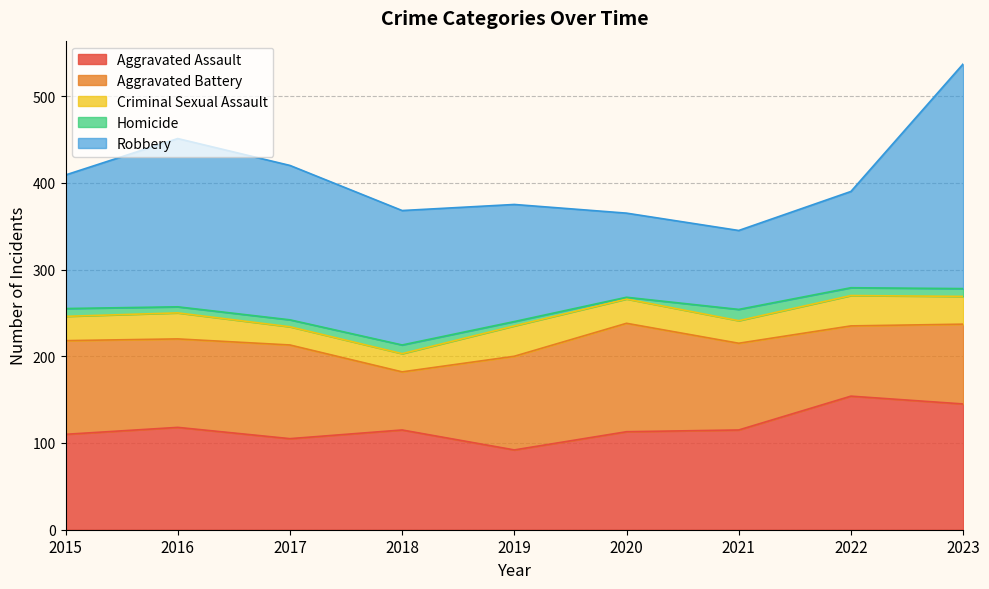

Where is the first local maximum for Aggravated Battery?

2017